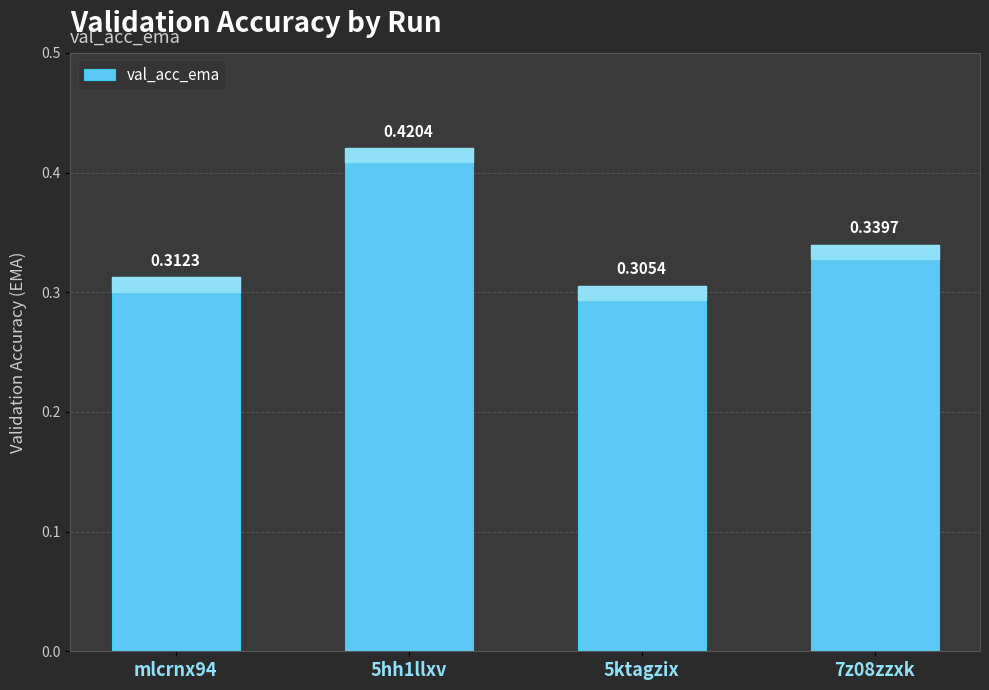

Rank the categories by value from lowest to highest.

5ktagzix, mlcrnx94, 7z08zzxk, 5hh1llxv